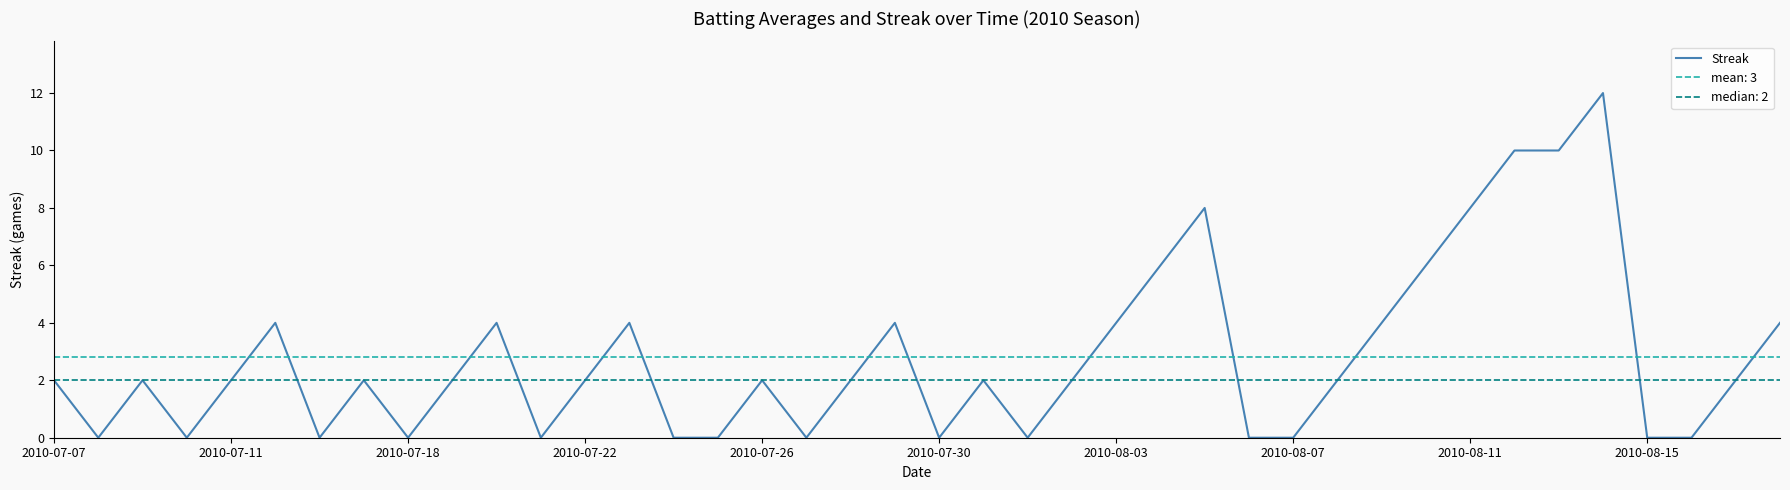

The chart shows a value of 3 at 31. True or false?

False